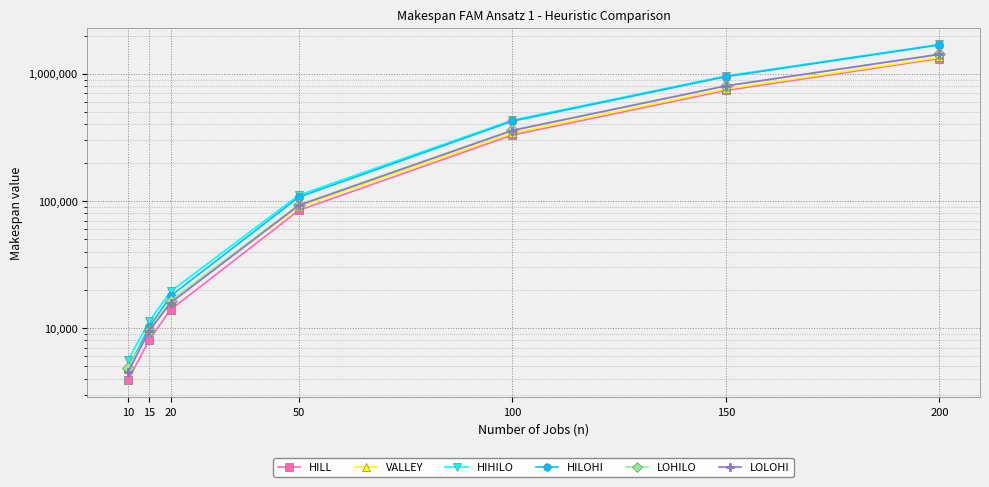

True or false: LOHILO and HIHILO intersect in this chart.

False